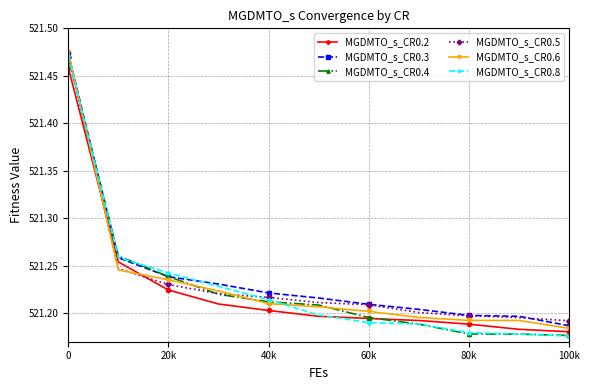

True or false: MGDMTO_s_CR0.2 and MGDMTO_s_CR0.4 intersect in this chart.

True